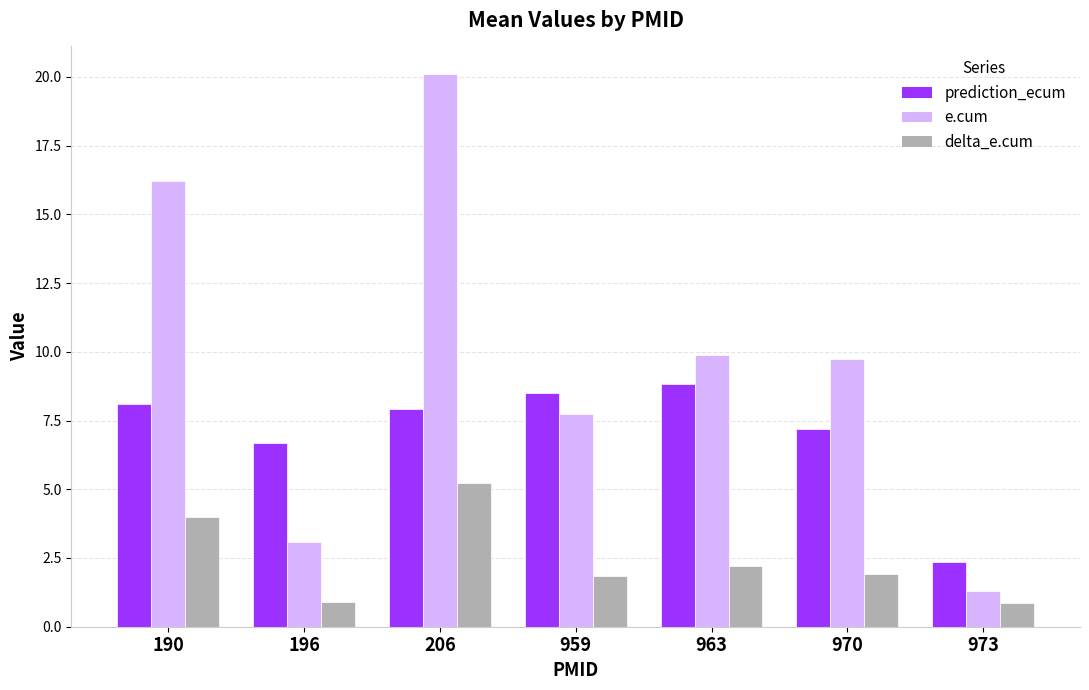

How many bars are there in each group?

3